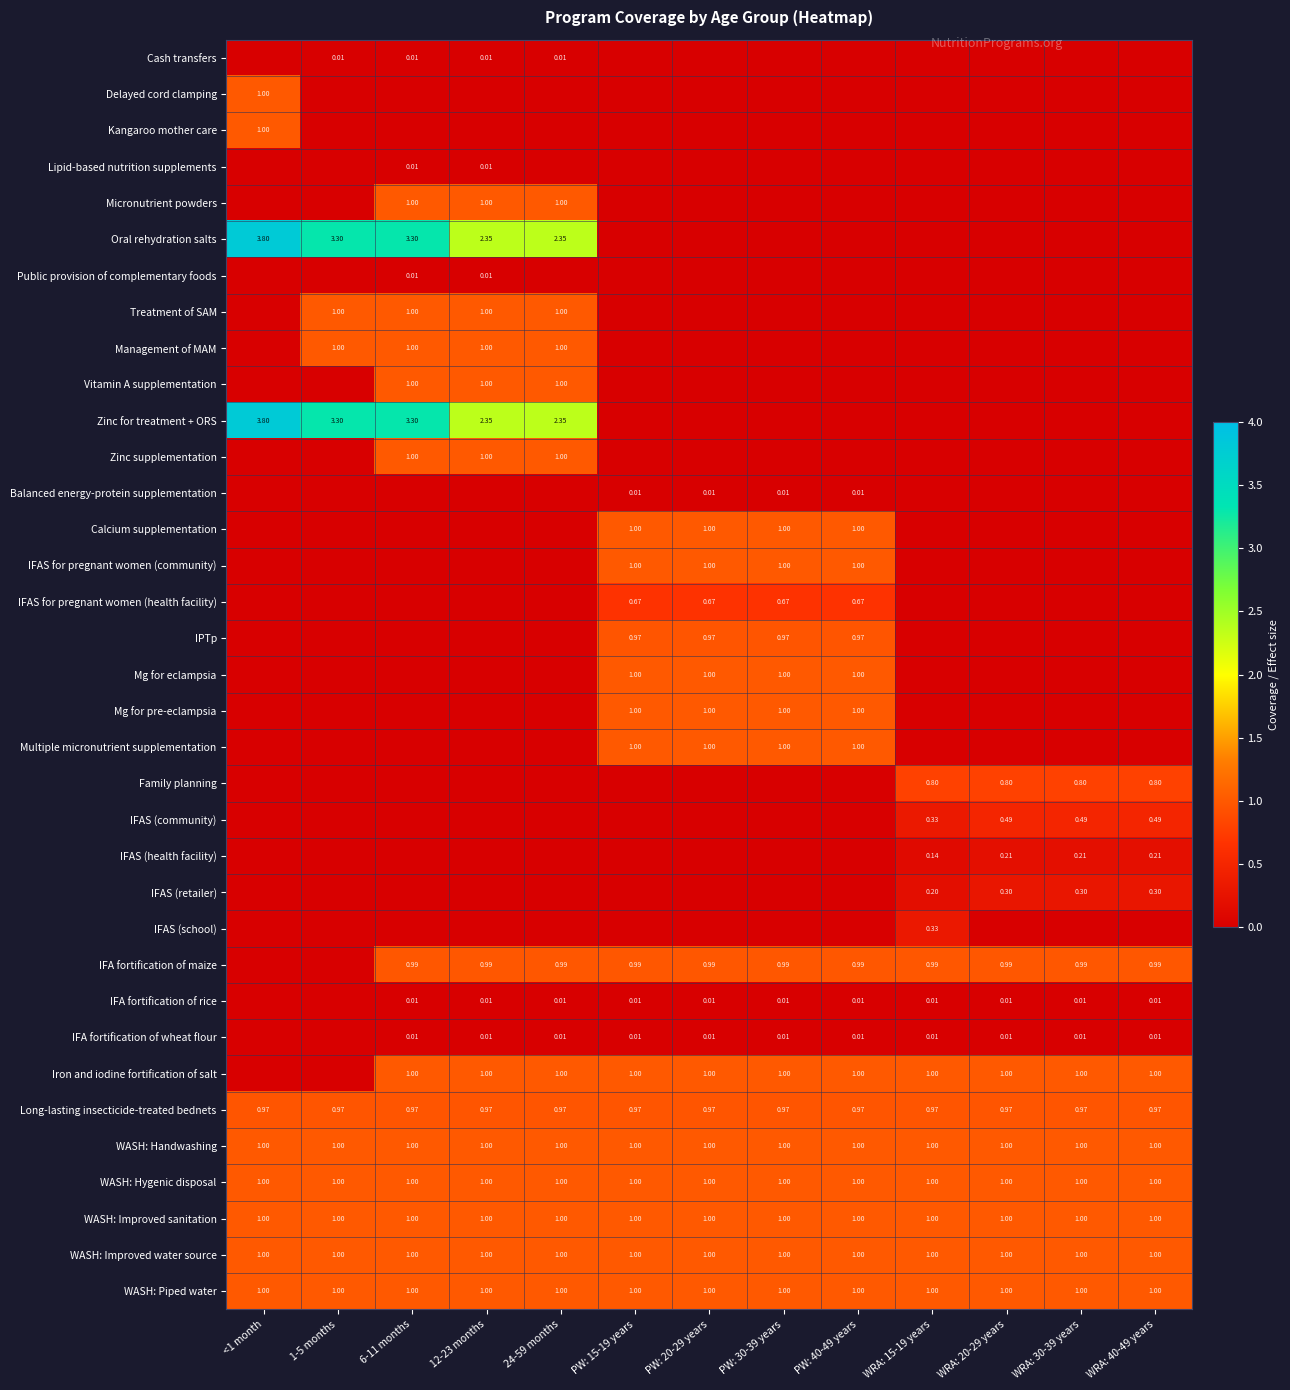

True or false: Management of MAM has a value of 1.0 at 24-59 months.

True